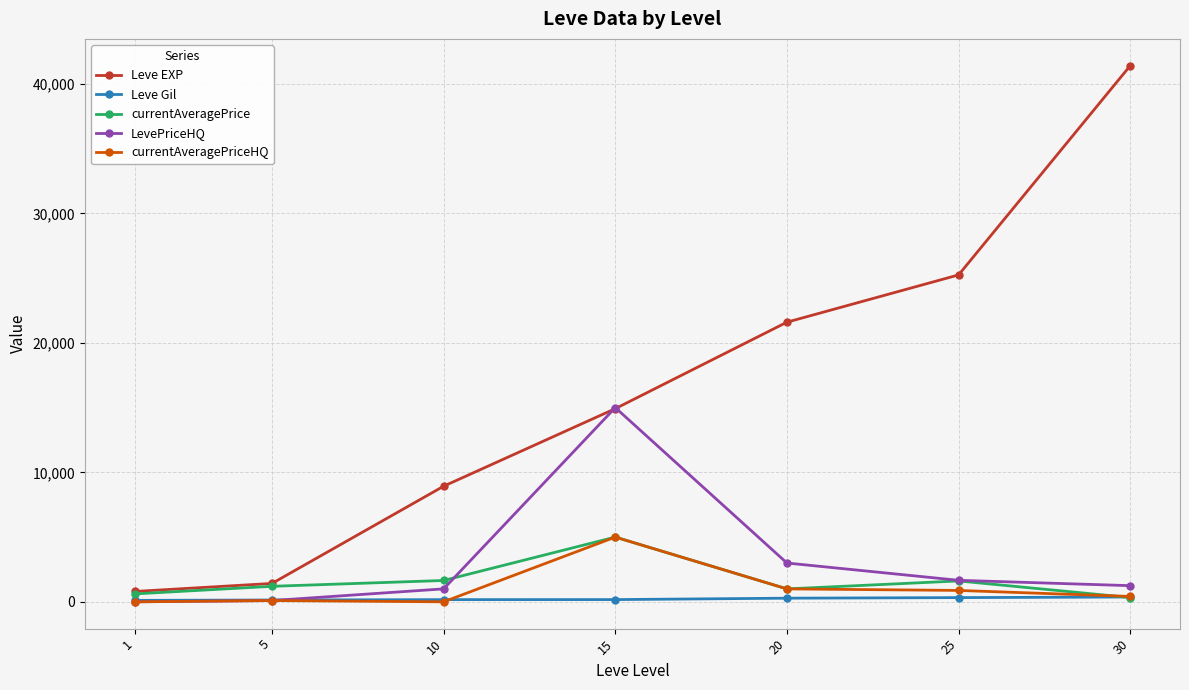

At which category is the sum across all series the highest?

30